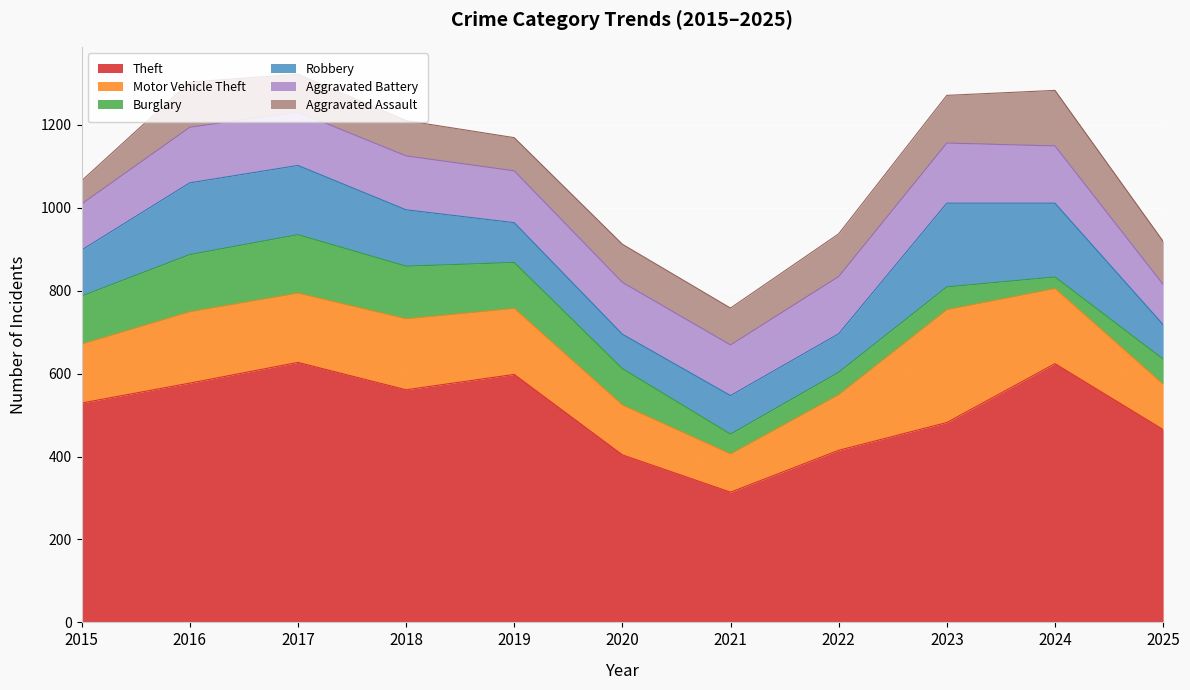

At which label is Robbery closest to 142?

2018